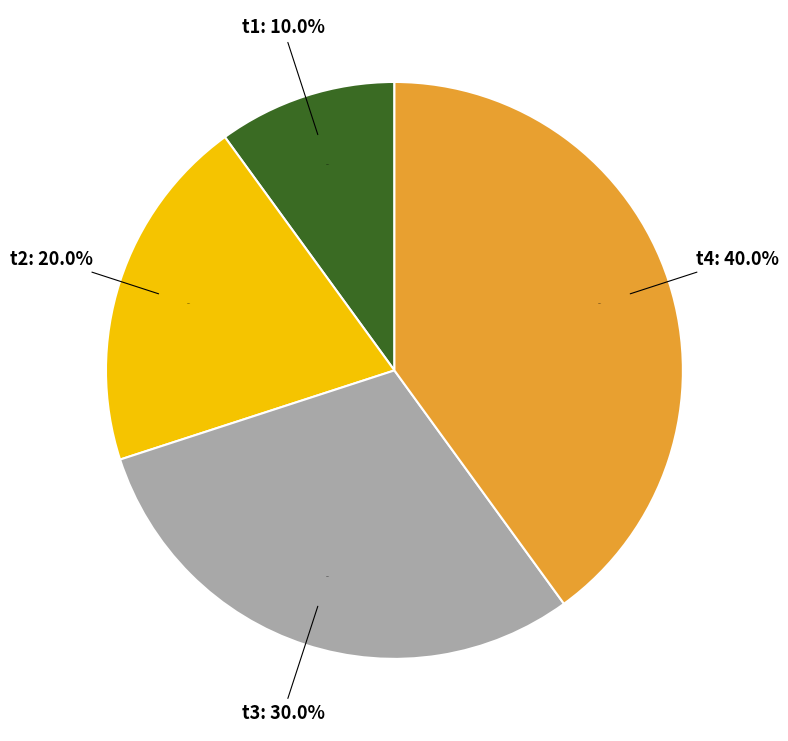

To the nearest percent, what is the average slice percentage?

25%